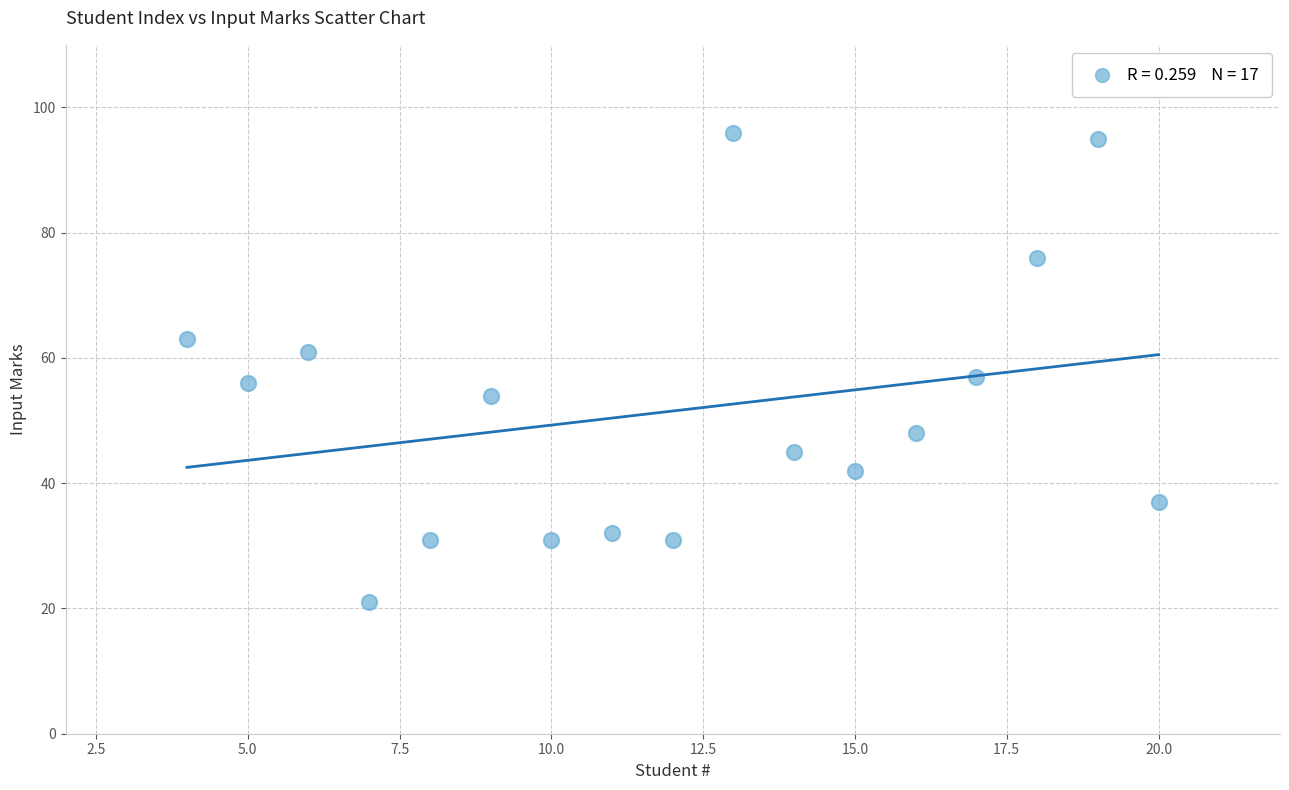

What is the range of Y values (max minus min)?

75